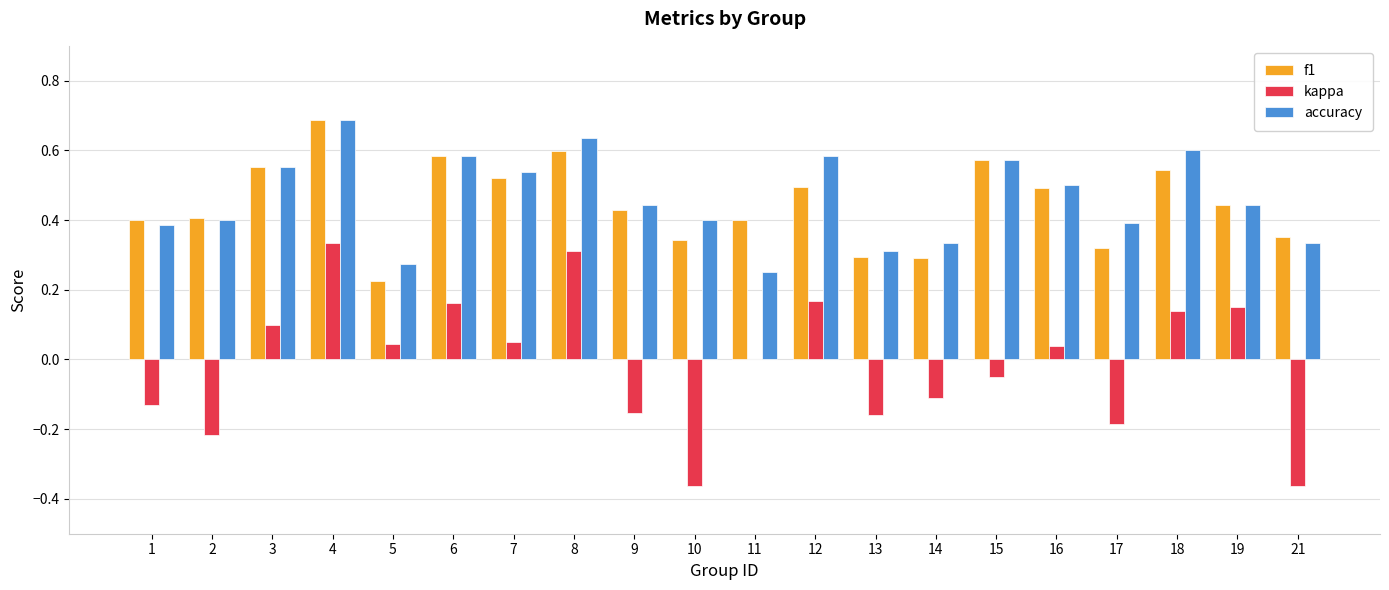

Between 8 and 12, which series saw the biggest shift?

kappa